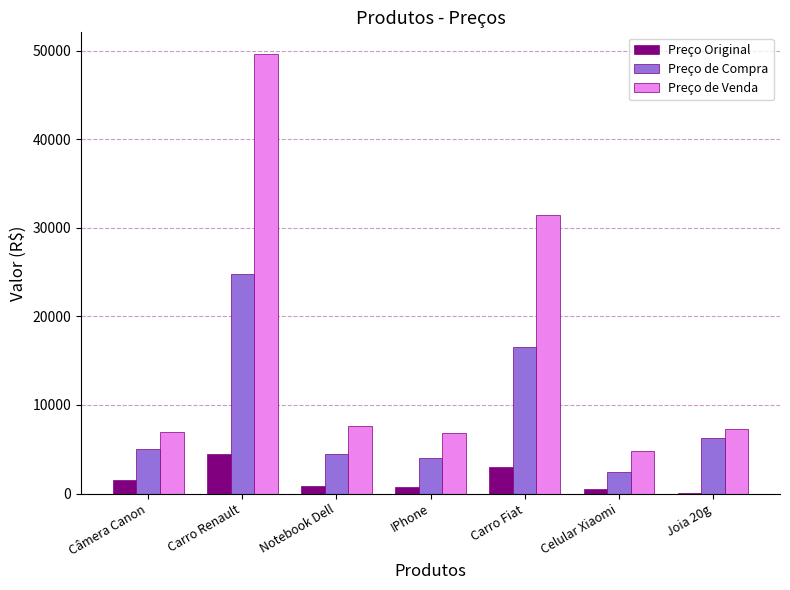

Is it true that Preço de Venda equals 7083.5 at Celular Xiaomi?

False